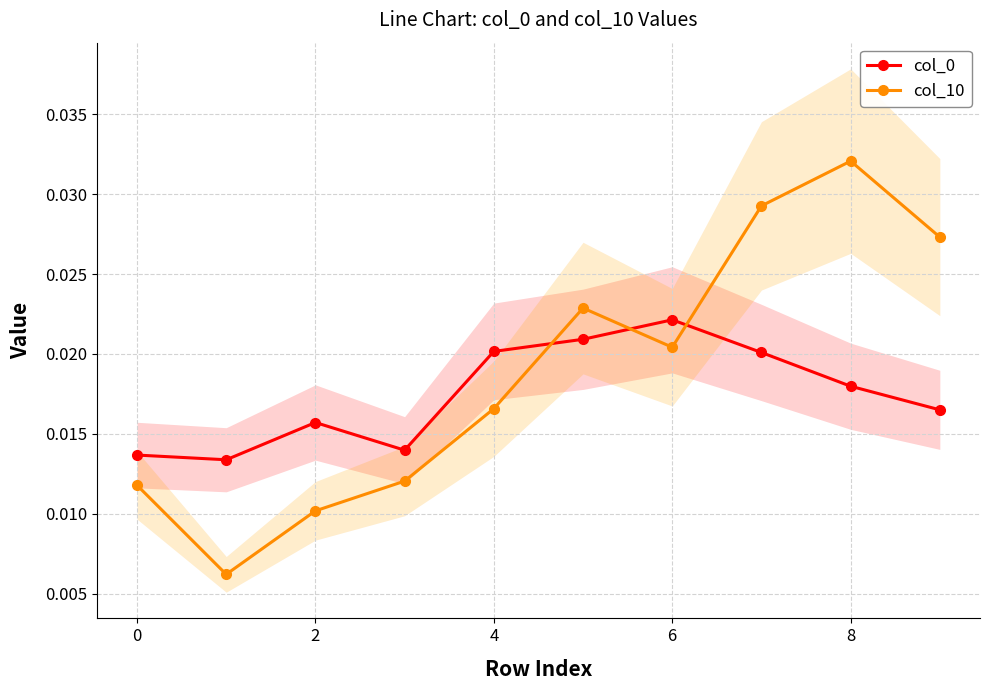

Which series changed the most between 7 and 9?

col_0